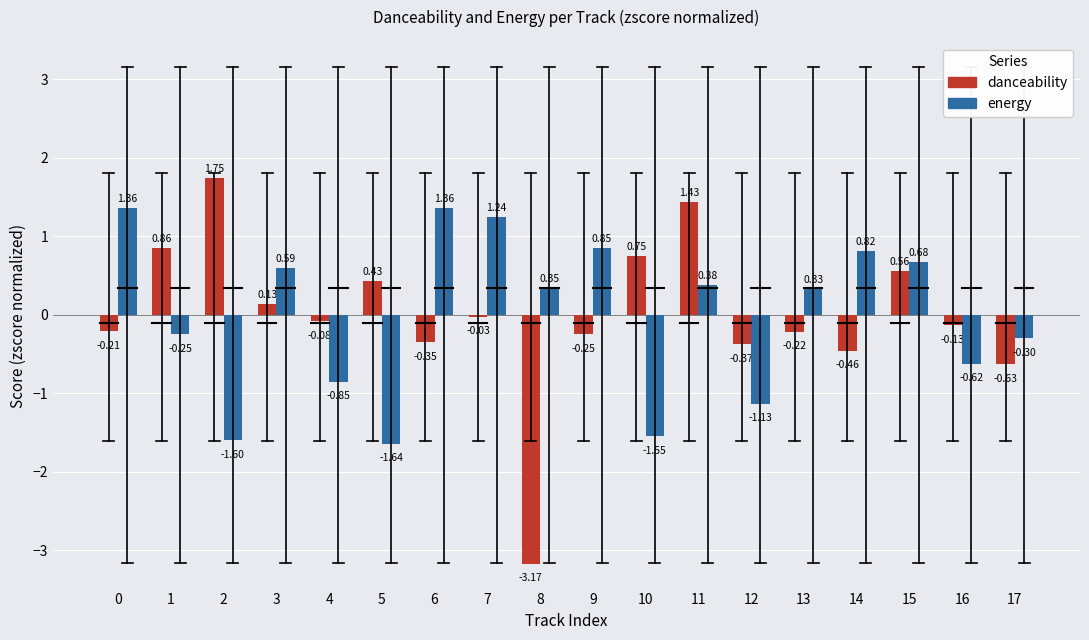

What is the difference between the energy values at 10 and 7?

2.8